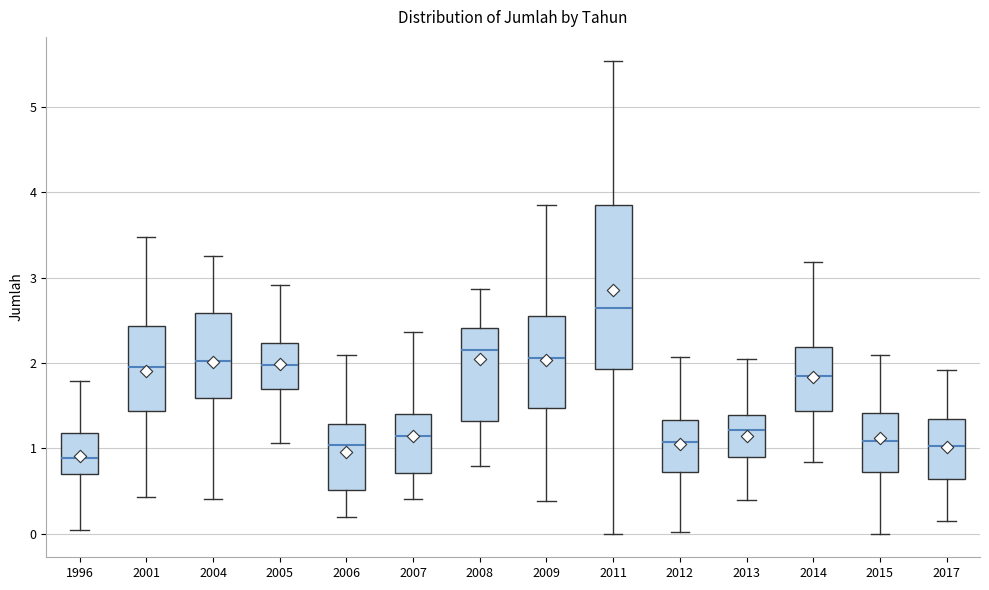

Where is the upper edge of the box at x = 2001 on the y-axis? The values are not printed on the chart, so give them approximately, as read against the axis.

2.4